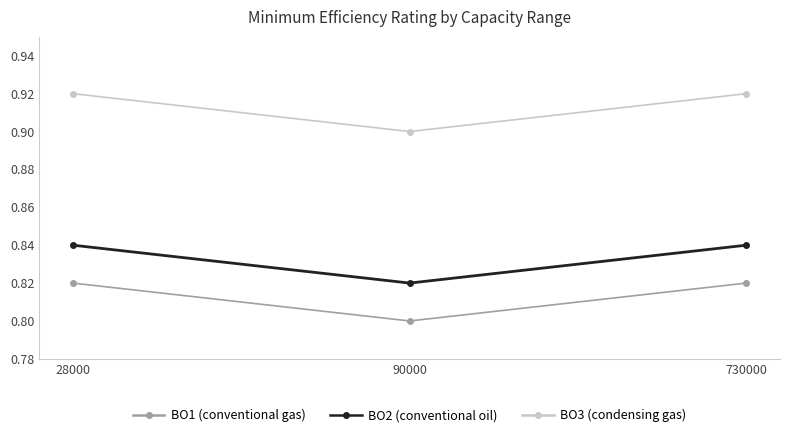

The value of BO2 (conventional oil) at 28000 is 0.8. True or false?

True